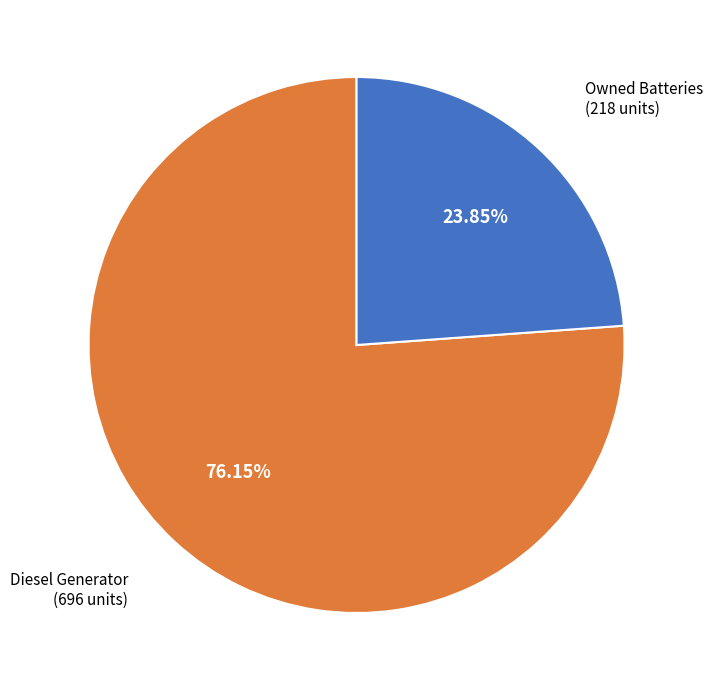

Is there any slice that represents more than half of the pie?

Yes